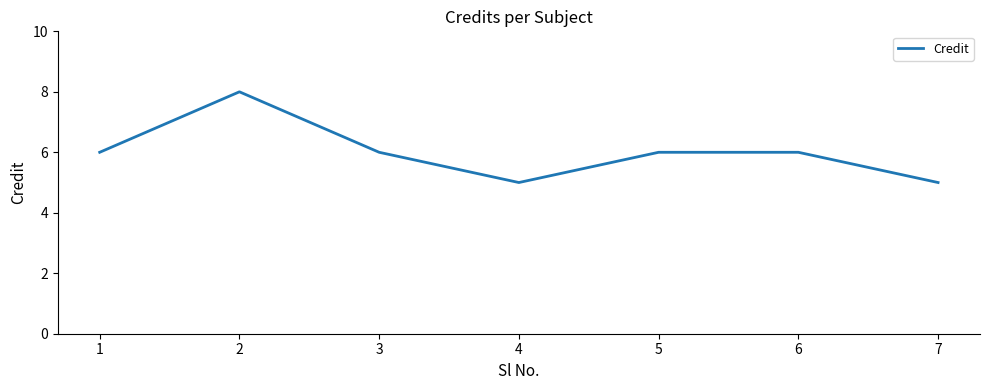

Where is the first local maximum?

2